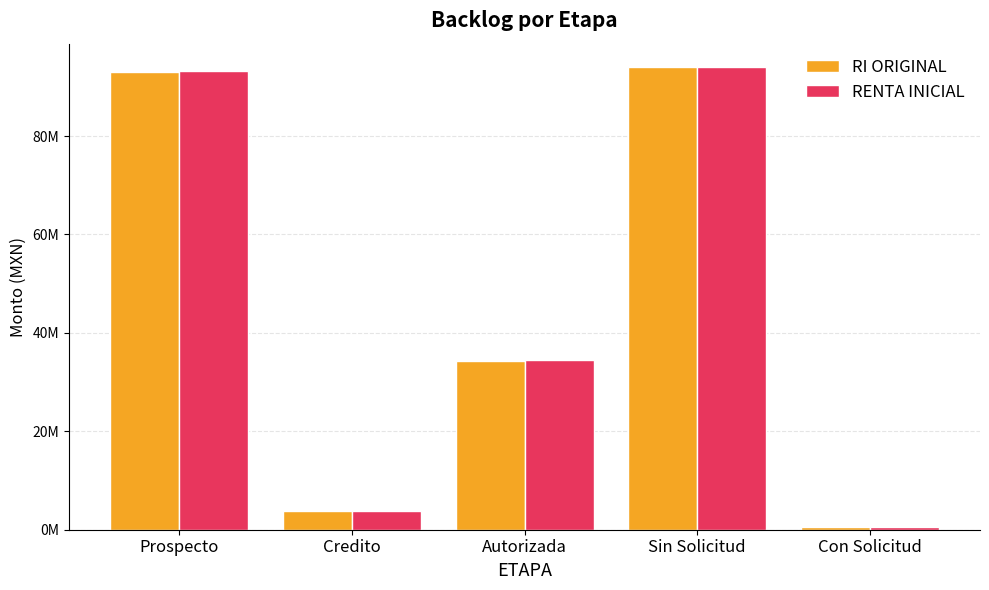

Does the chart contain stacked bars?

No